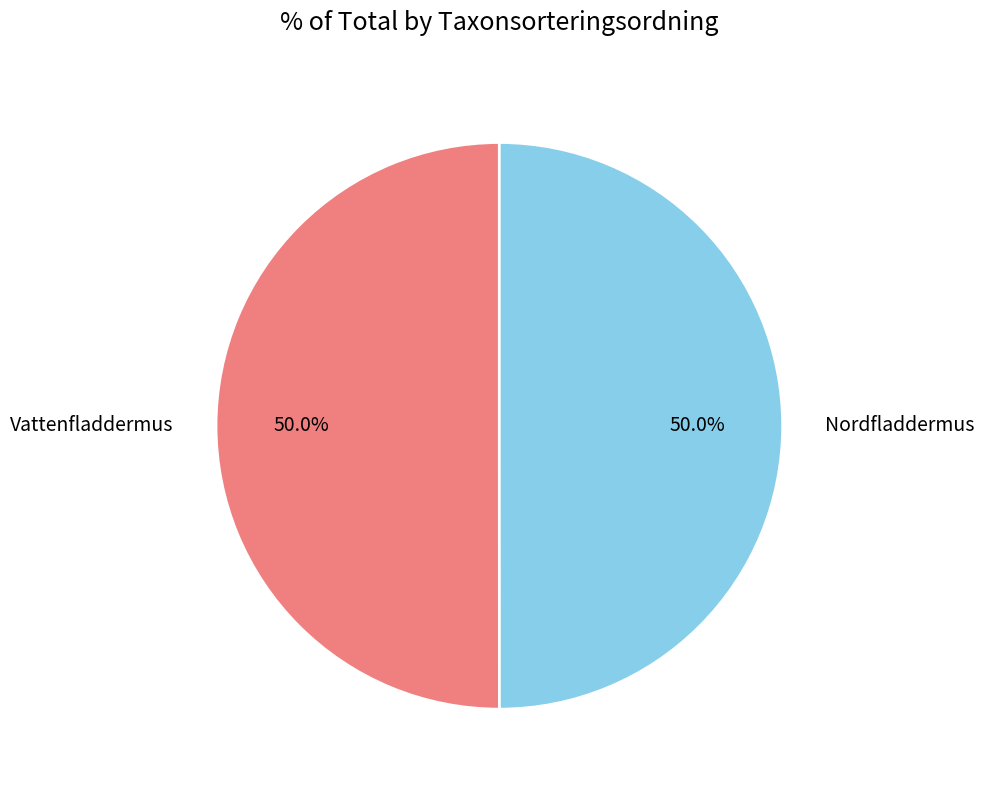

To the nearest percent, what portion does Nordfladdermus represent?

50%